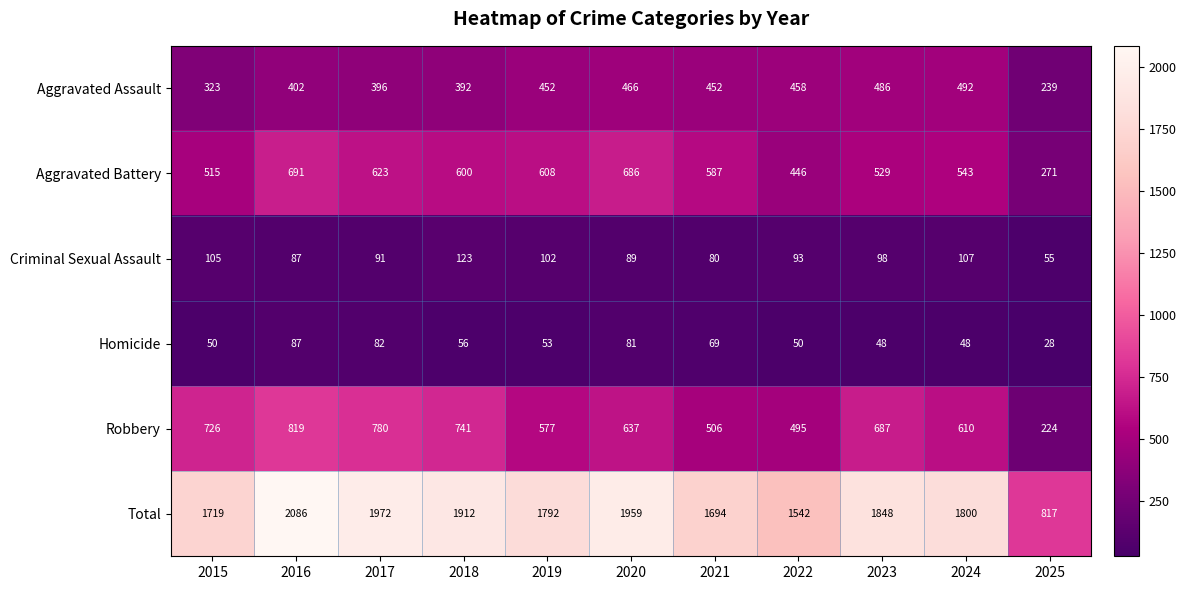

What is the sum of the Total values at 2016 and 2025?

2903